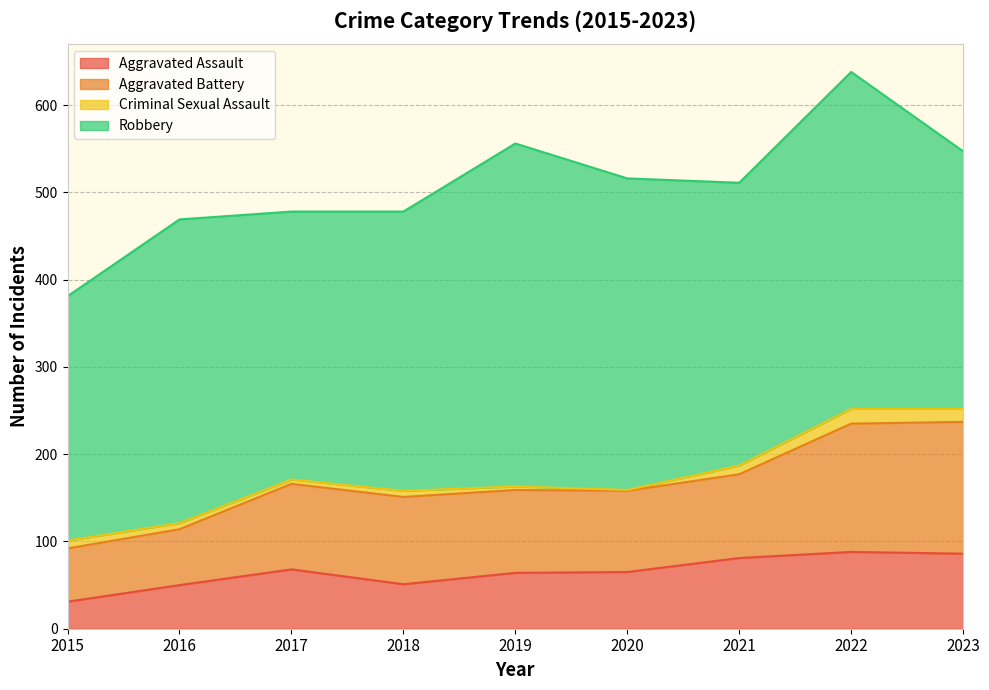

How many data points in Aggravated Assault are above 65?

4